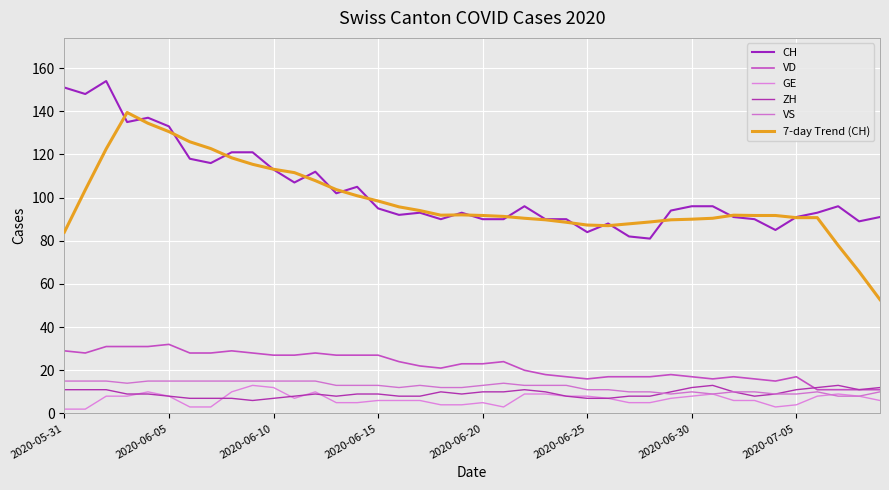

How many lines are shown in the chart?

6